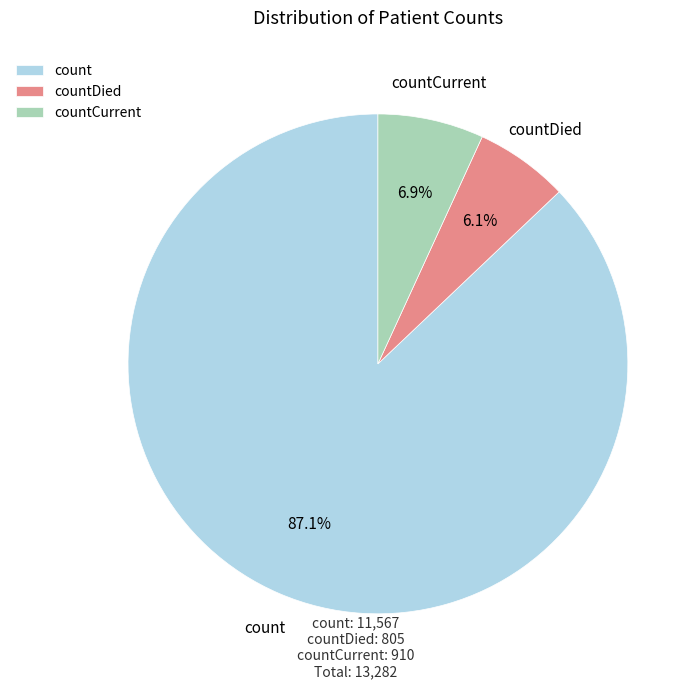

What is the smallest slice in the pie chart?

countDied